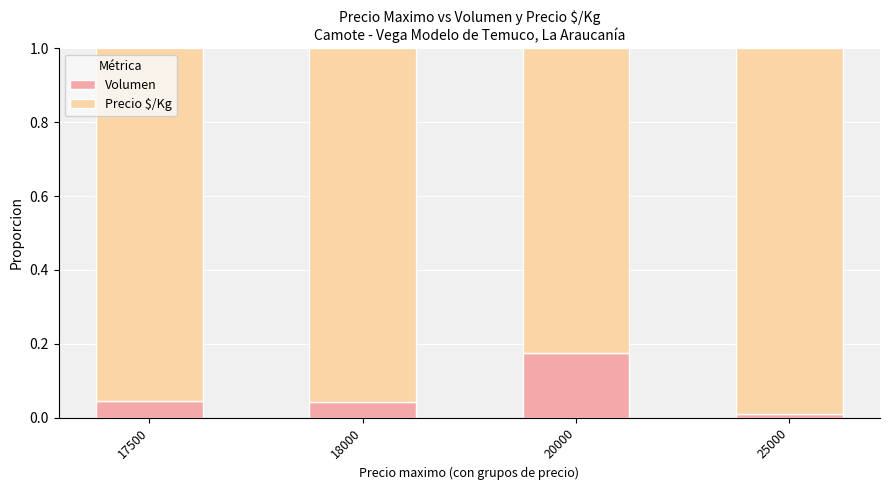

At which label does Volumen reach its minimum?

25000